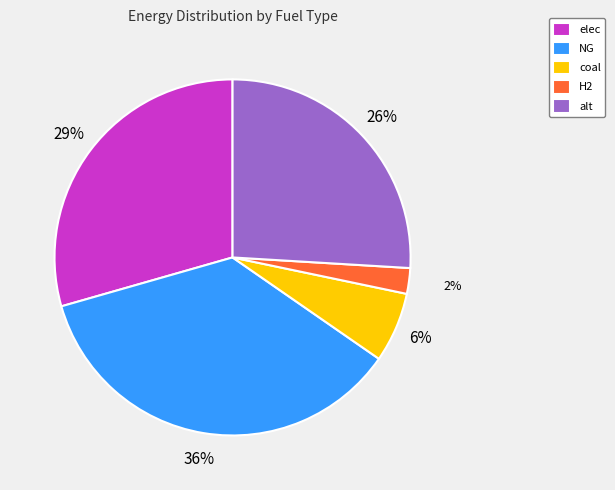

Does alt account for over 50% of the chart?

No